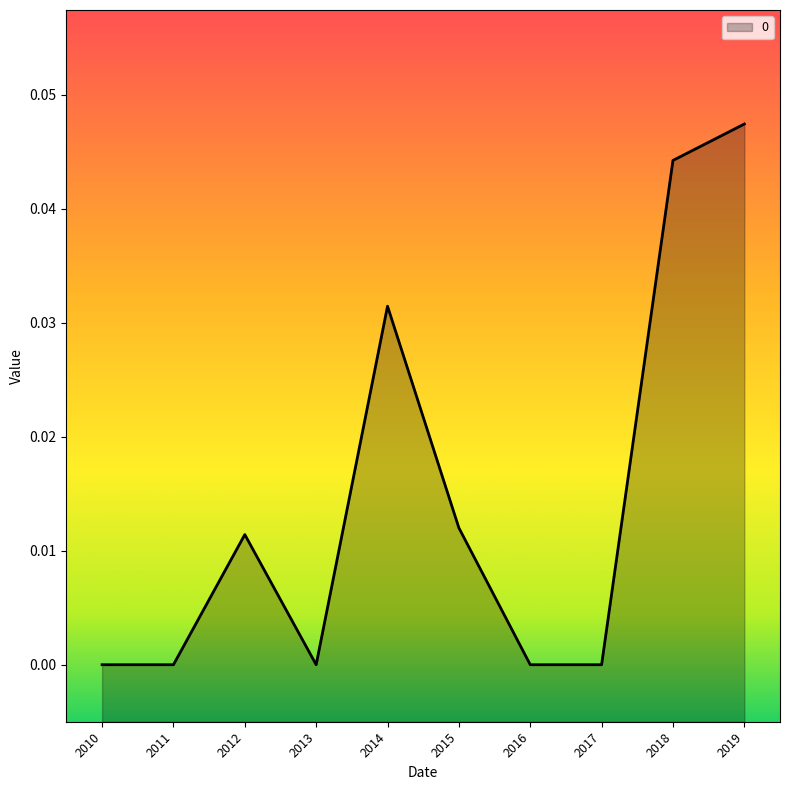

True or false: the data shows 0.0 at 2017.

True